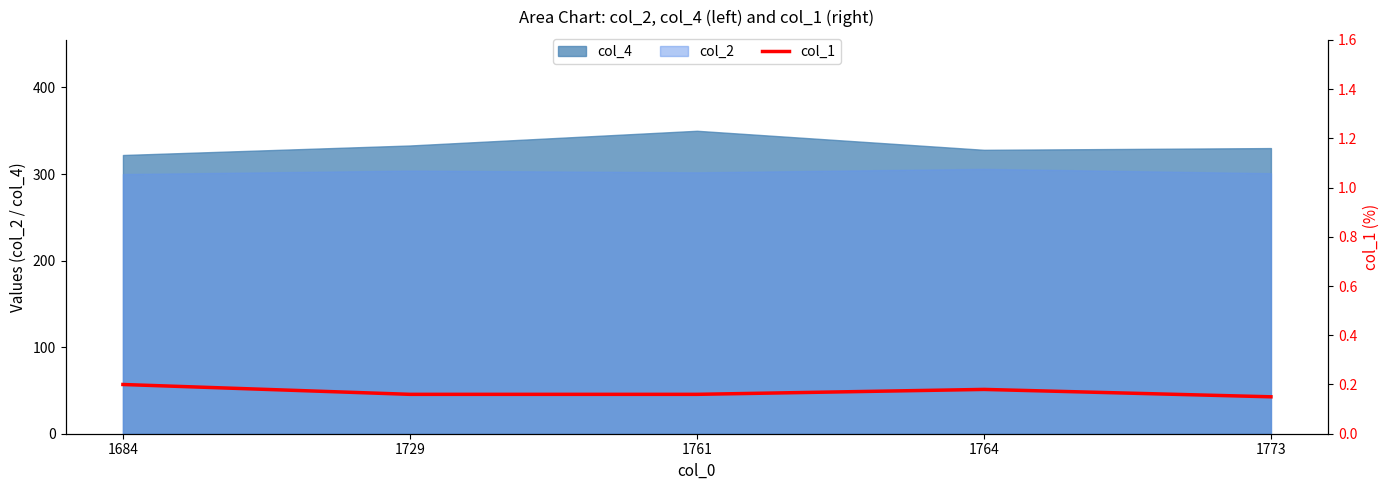

Is it true that col_4 equals 322 at 1684?

True